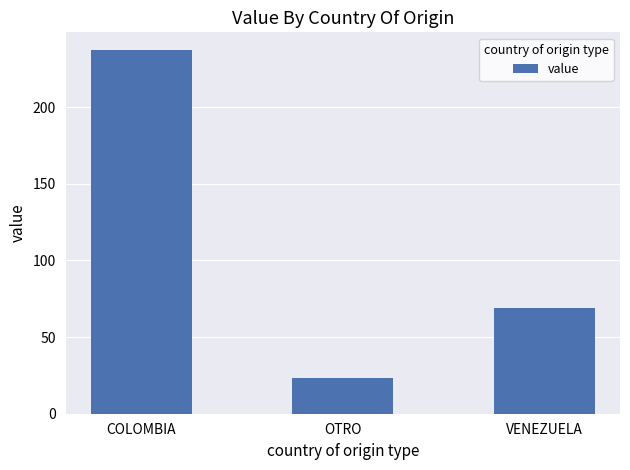

Is it true that the value at COLOMBIA is 320?

False